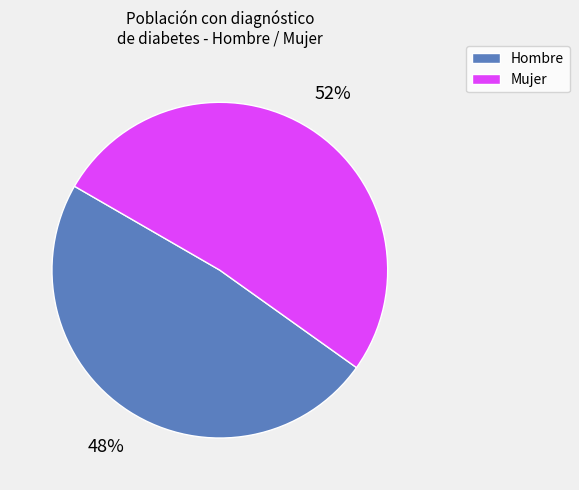

Is there any slice that represents more than half of the pie?

Yes